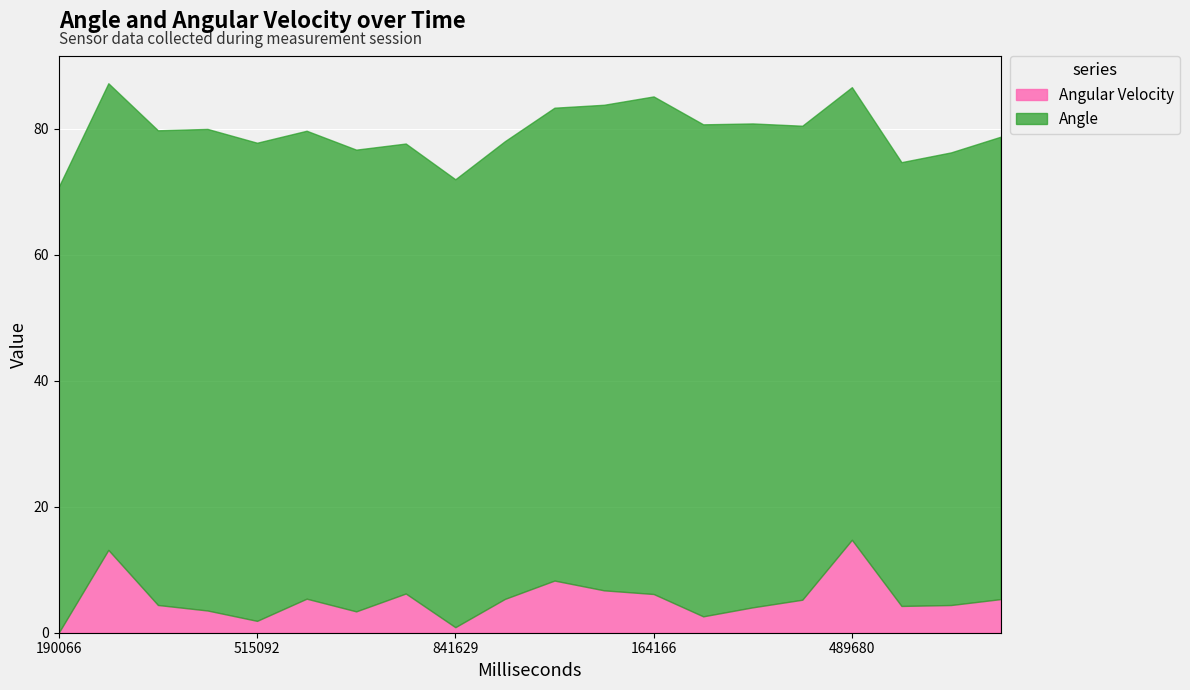

Is it true that Angular Velocity equals 6.4 at 648680?

False